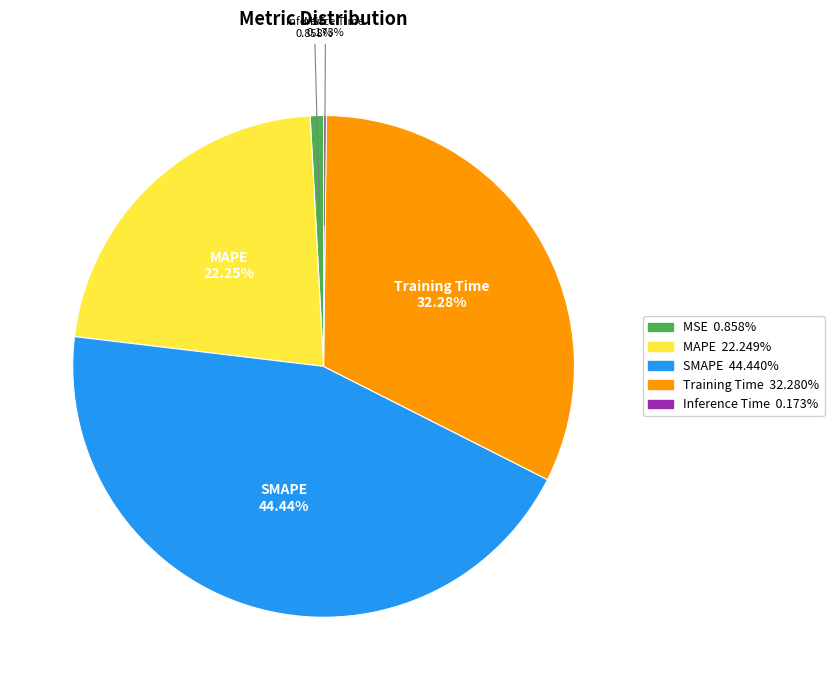

What is the ratio of the value at SMAPE to the value at MAPE?

2.0